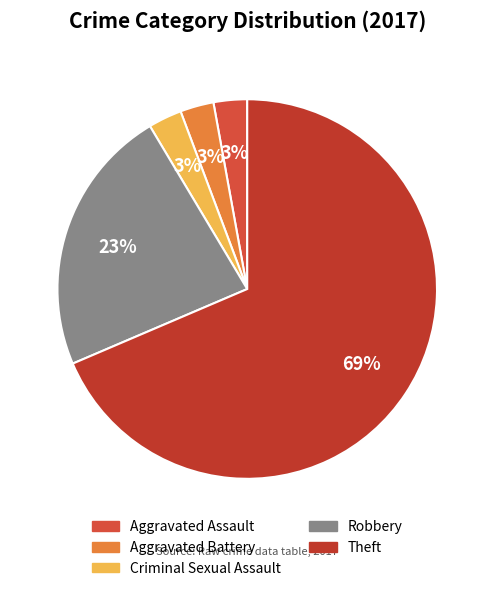

What is the largest slice in the pie chart?

Theft